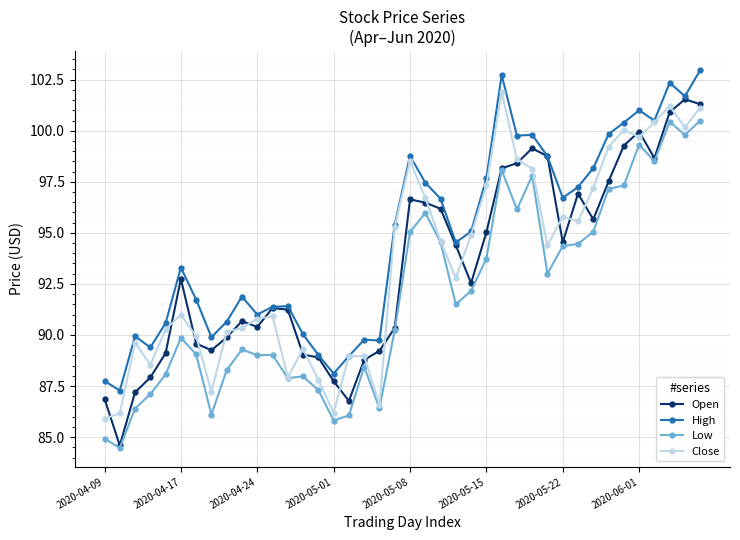

True or false: Low has more than 2 interior local peaks.

True